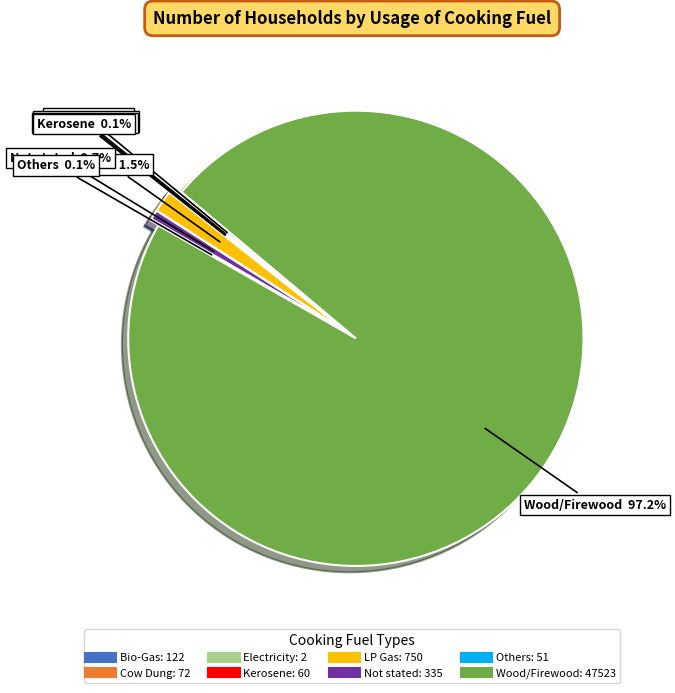

Rank the categories by value from highest to lowest.

Wood/Firewood, LP Gas, Not stated, Bio-Gas, Cow Dung, Kerosene, Others, Electricity